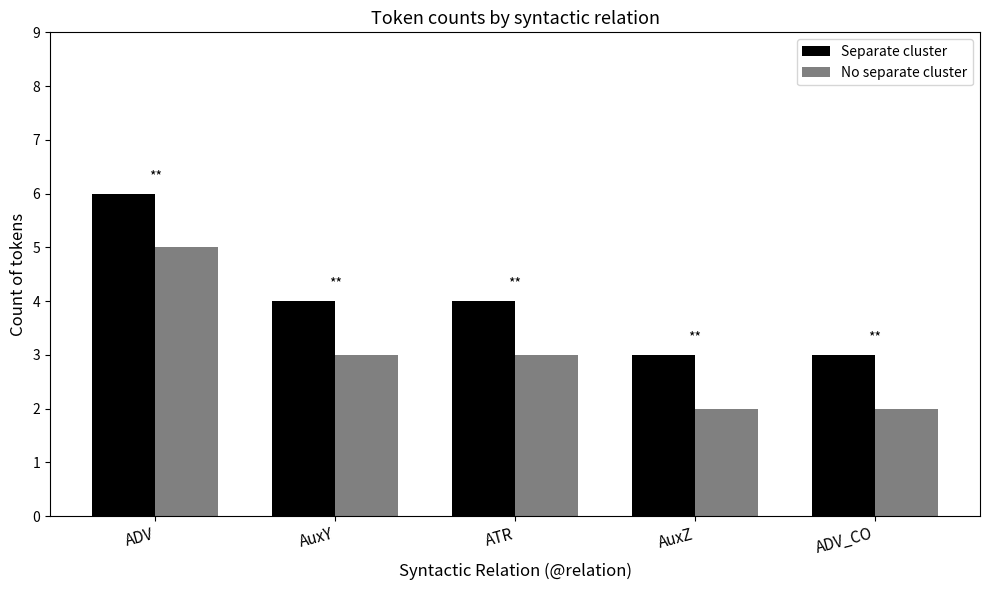

What is the total value across all series at ADV_CO?

5